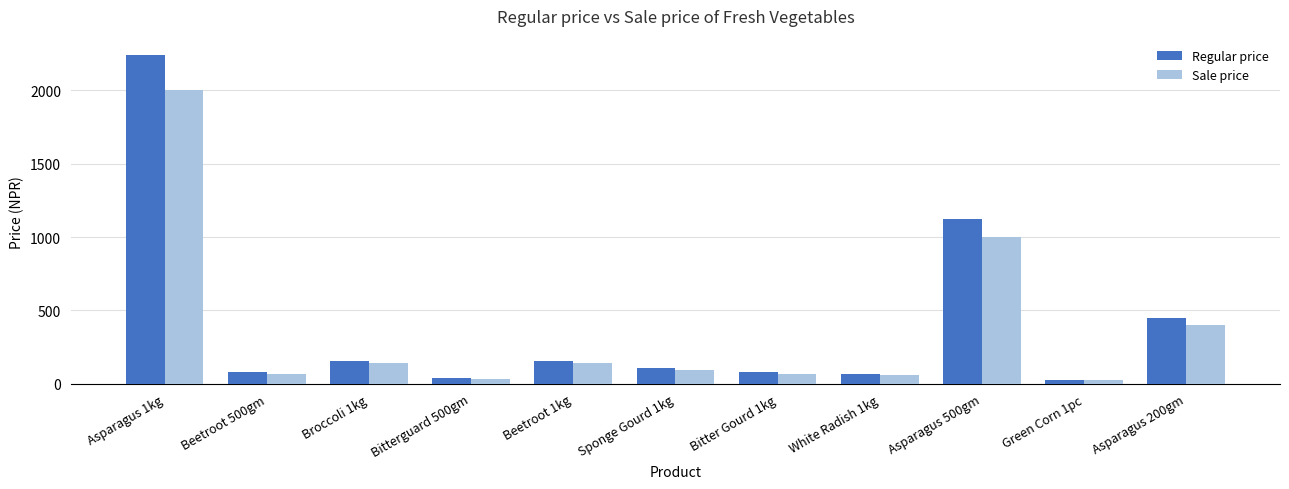

What is the label of the 1st bar from the right?

Asparagus 200gm